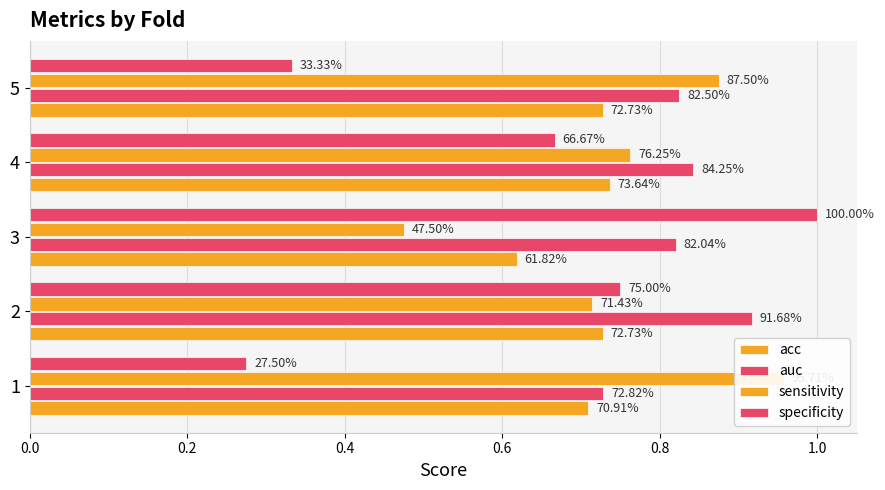

The specificity series shows 0.3 at 2. True or false?

False